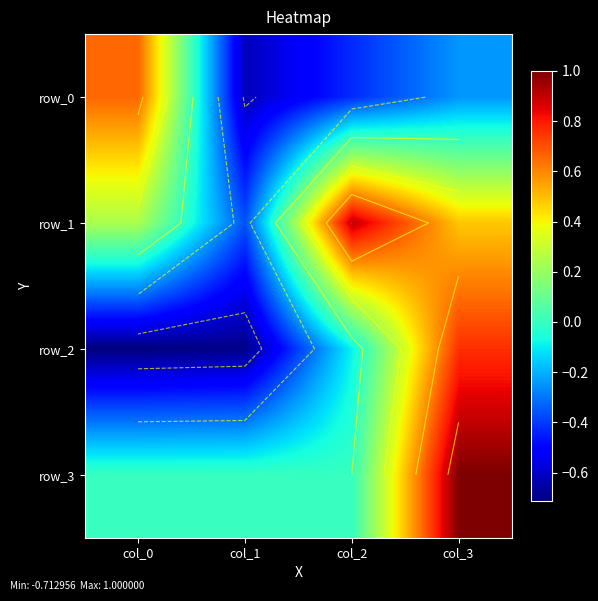

What is the lowest value of the row_1 series?

-0.4